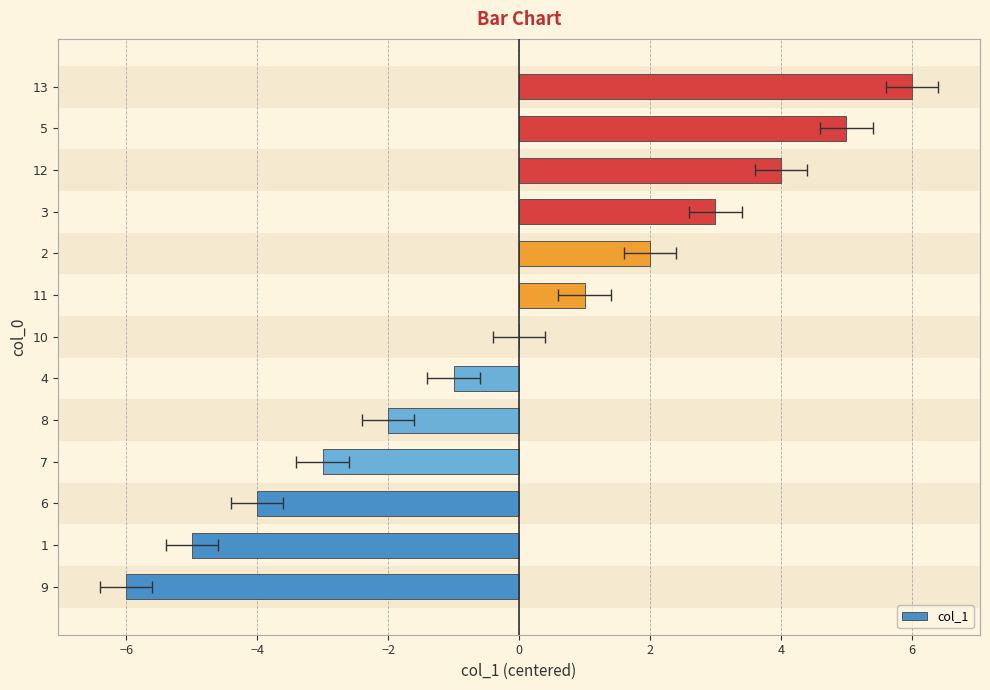

Does the chart contain any negative values?

Yes